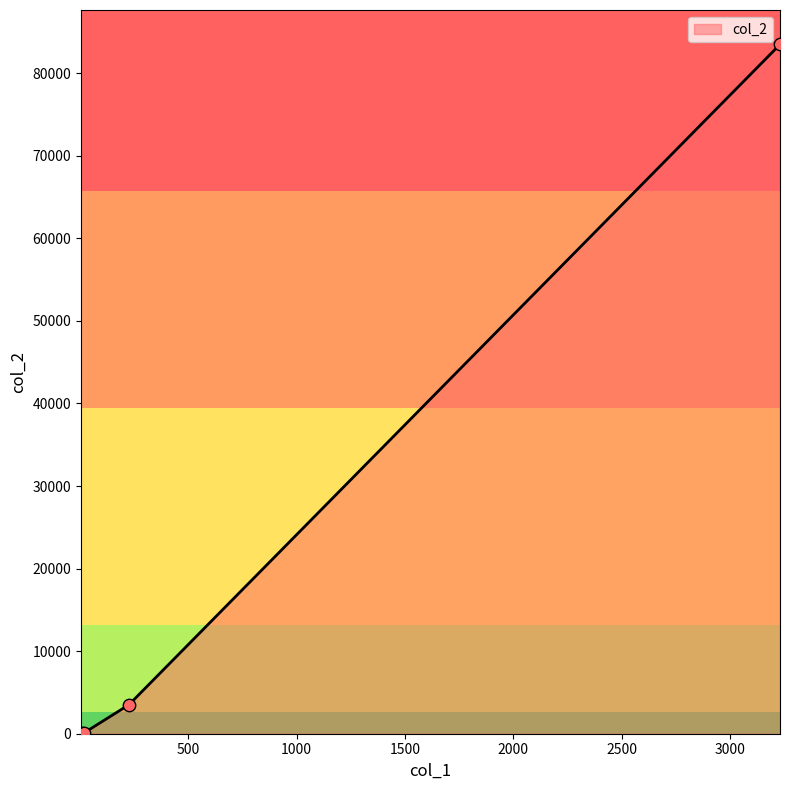

True or false: the data has more than 1 interior local peaks.

False